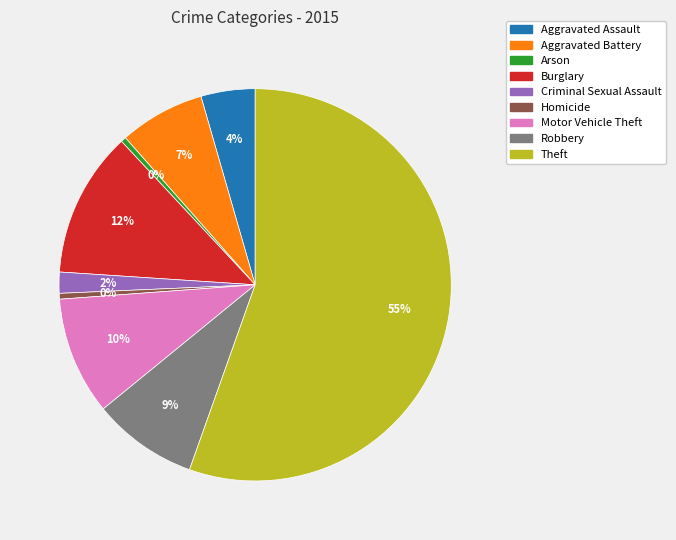

Is there a majority slice in this chart?

Yes